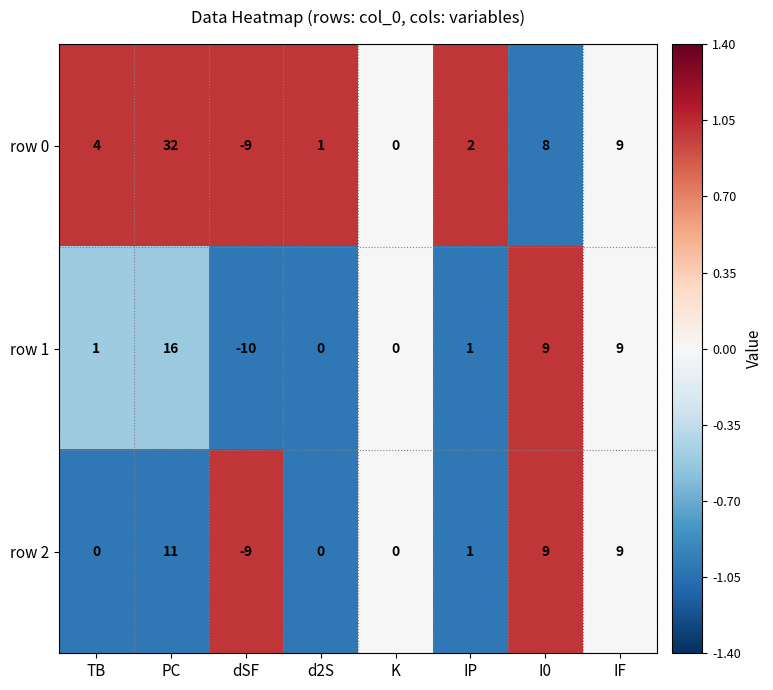

What is the difference between the row 0 values at K and PC?

32